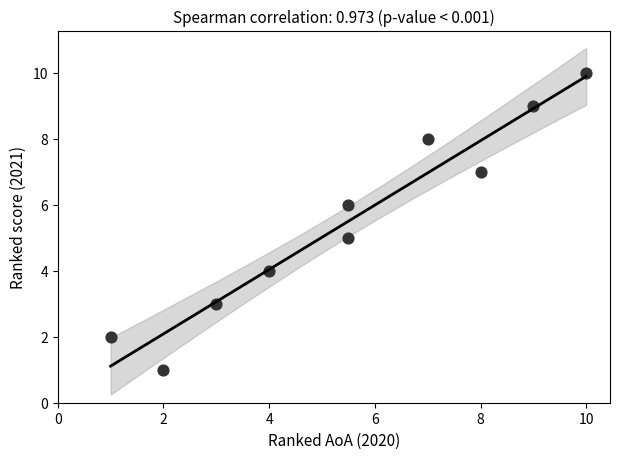

What is the range of Y values (max minus min)?

9